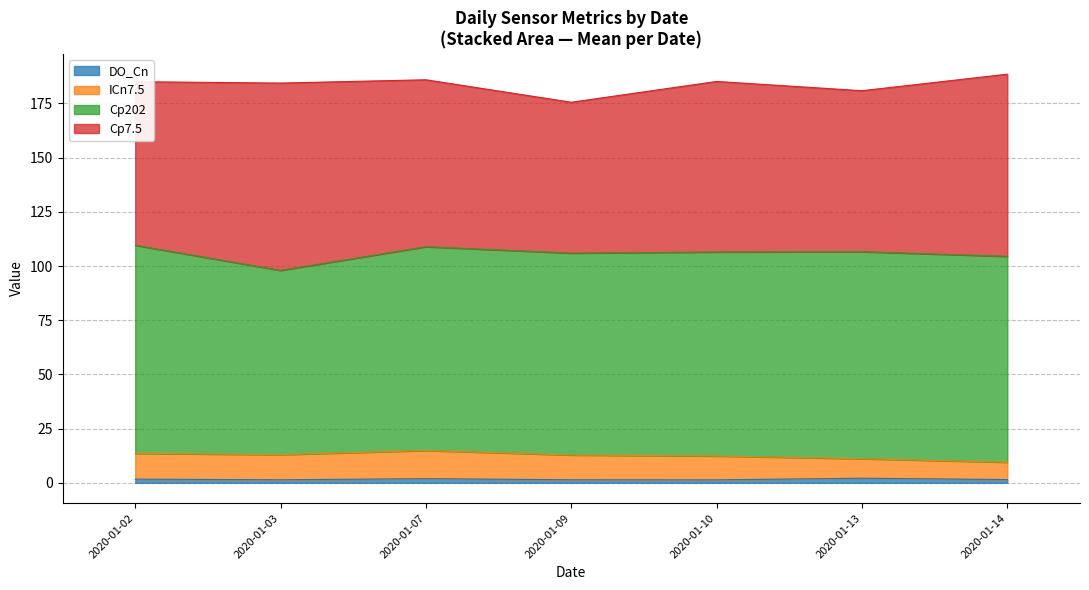

List the labels in order of ICn7.5 value, smallest first.

2020-01-14, 2020-01-13, 2020-01-10, 2020-01-09, 2020-01-03, 2020-01-02, 2020-01-07